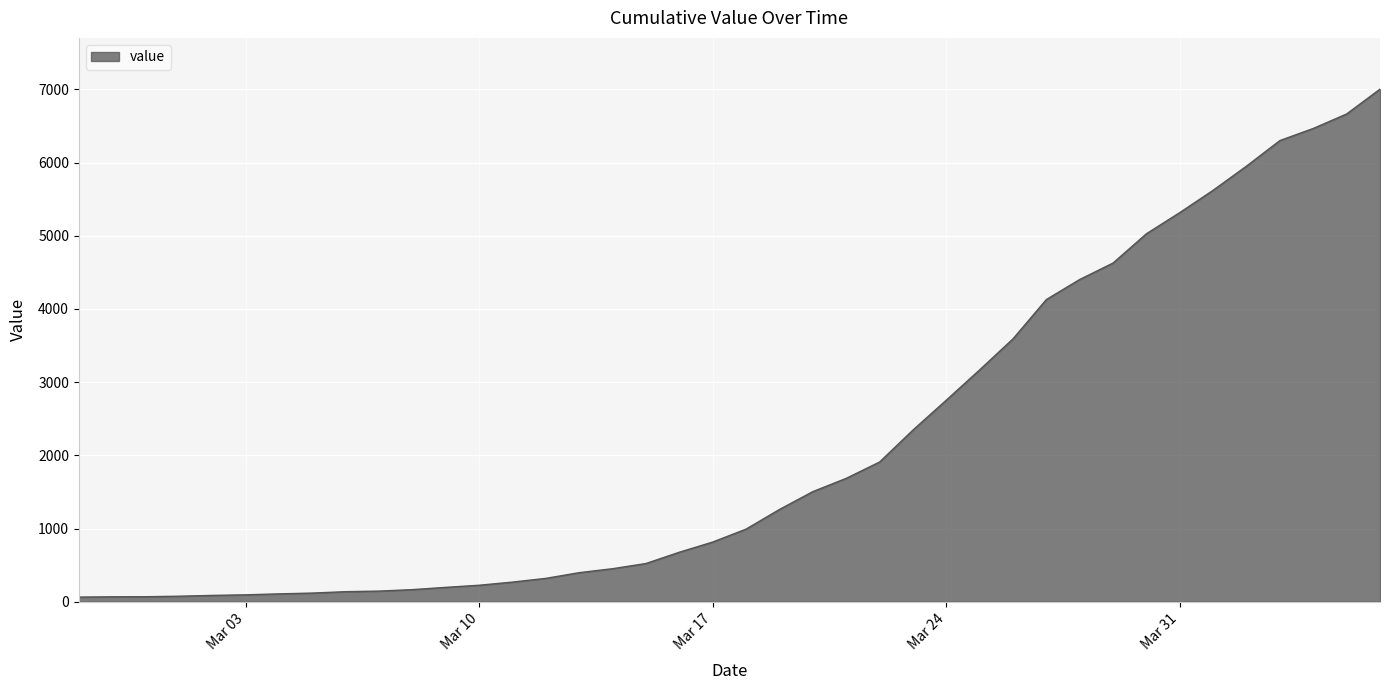

What is the minimum value shown in the chart?

64